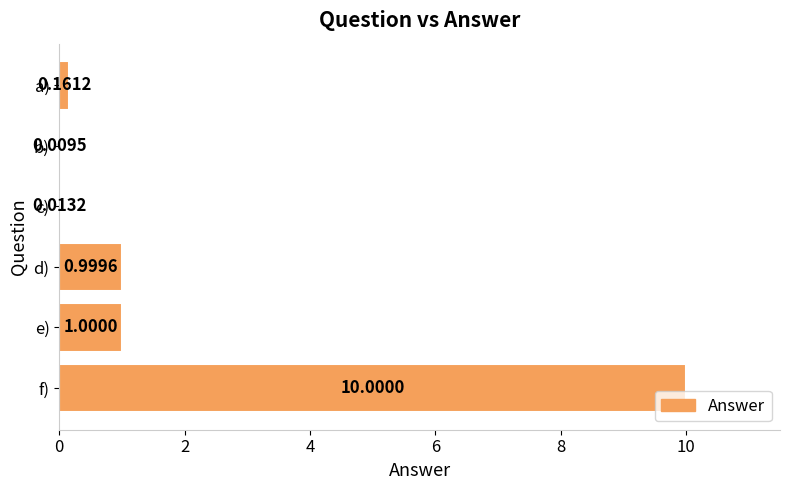

What is the sum of all values?

12.2